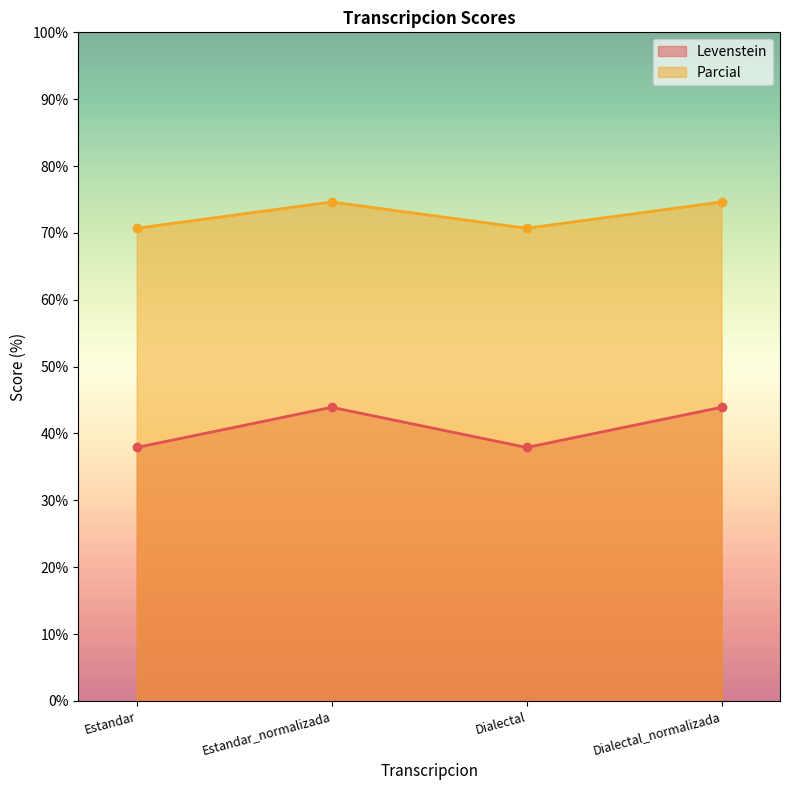

How many lines are shown in the chart?

2